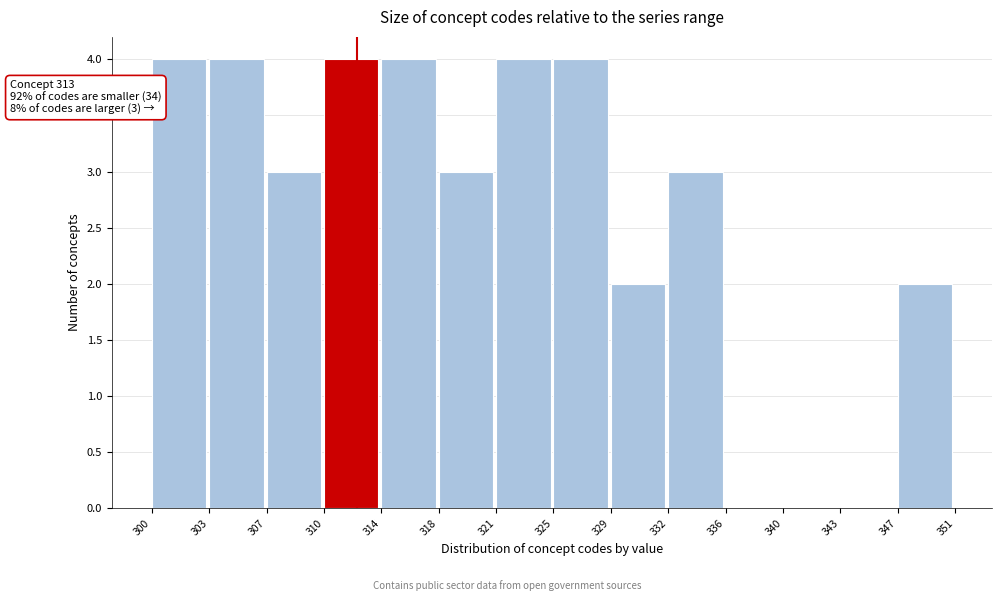

Reading left to right, transcribe all the data shown in this chart.

300=4	303=4	307=3	310=4	314=4	318=3	321=4	325=4	329=2	332=3	336=0	340=0	343=0	347=2